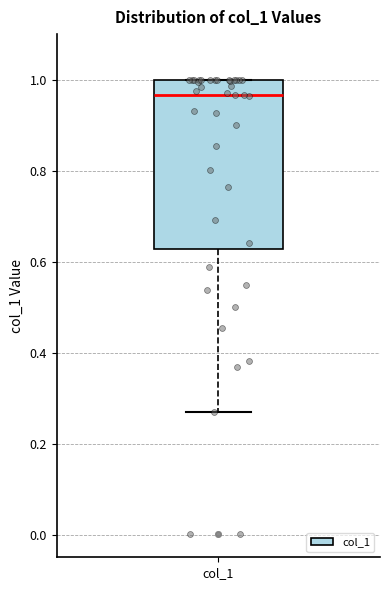

Read this box plot against the y-axis: the position of the median line, the range covered by the box, and the ends of both whiskers. The values are not printed on the chart, so give them approximately, as read against the axis.

median 0.96, box 0.62 to 1.00, whiskers 0.26 to 1.00